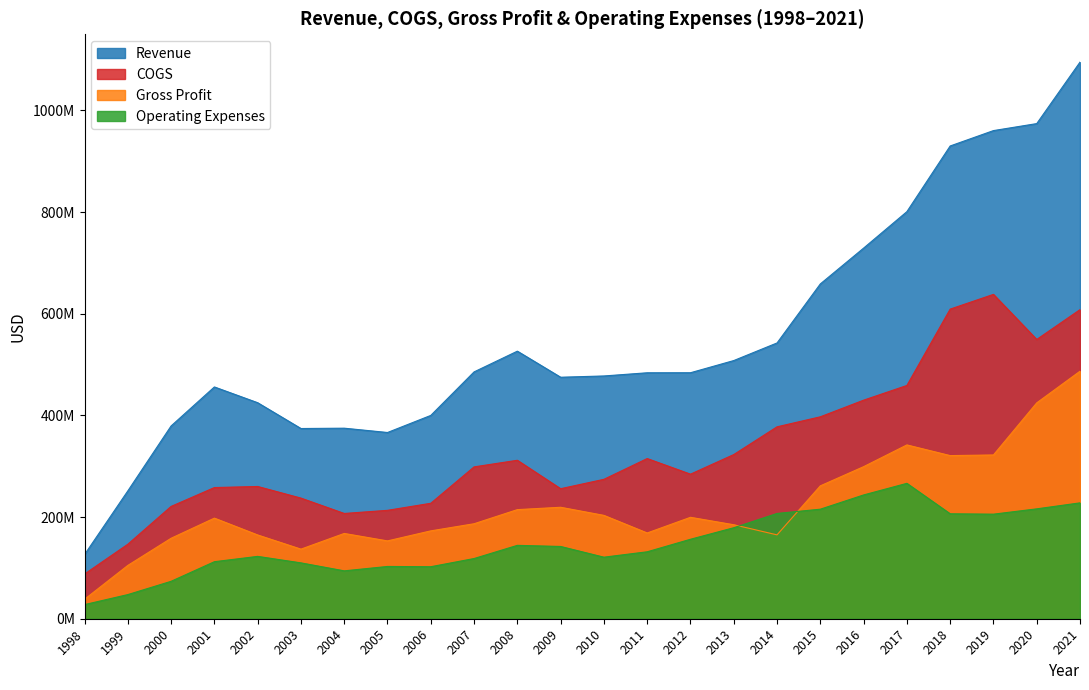

Where does the COGS series first go above 298769000?

2008